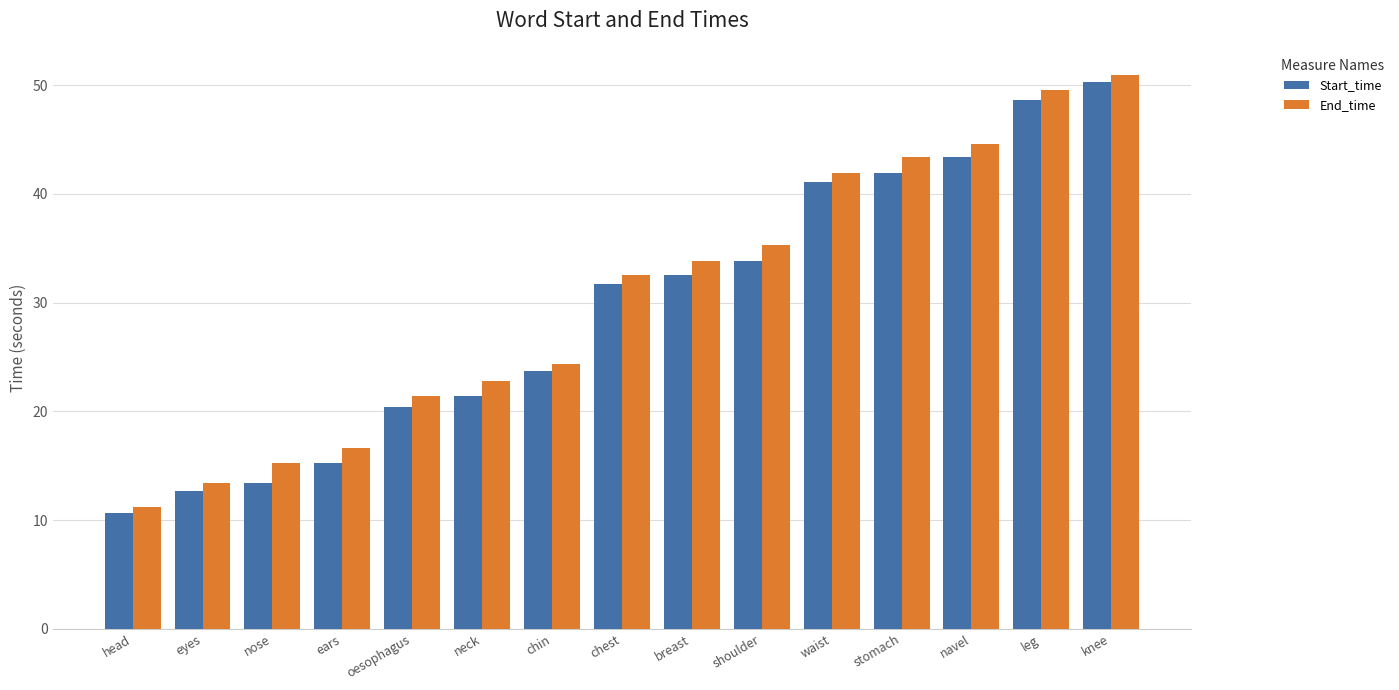

What is the label of the 15th bar from the left?

knee